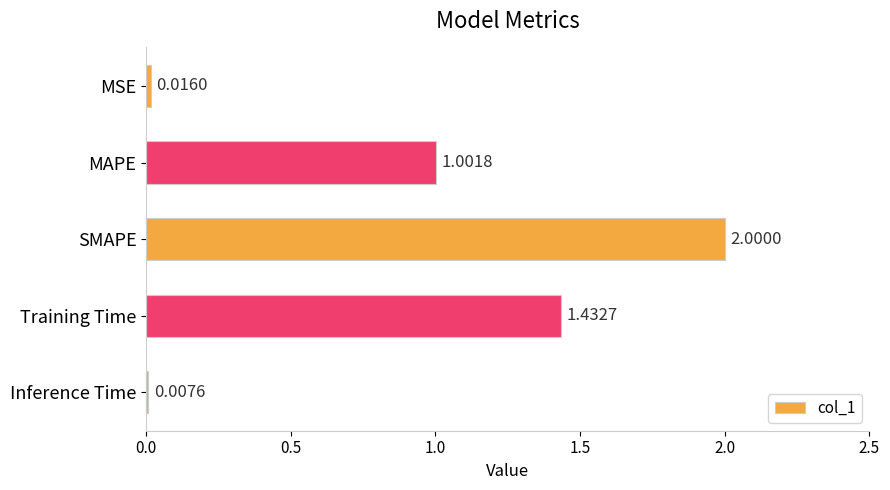

List the labels in order of value, smallest first.

Inference Time, MSE, MAPE, Training Time, SMAPE